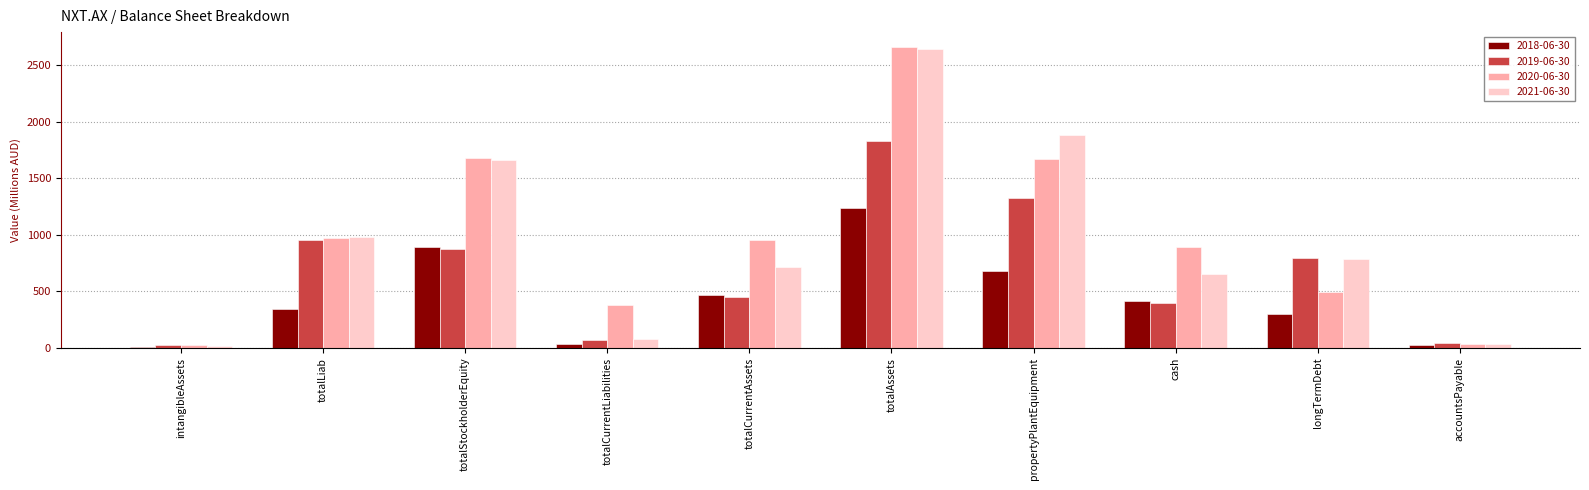

What position from the left is totalCurrentAssets?

5